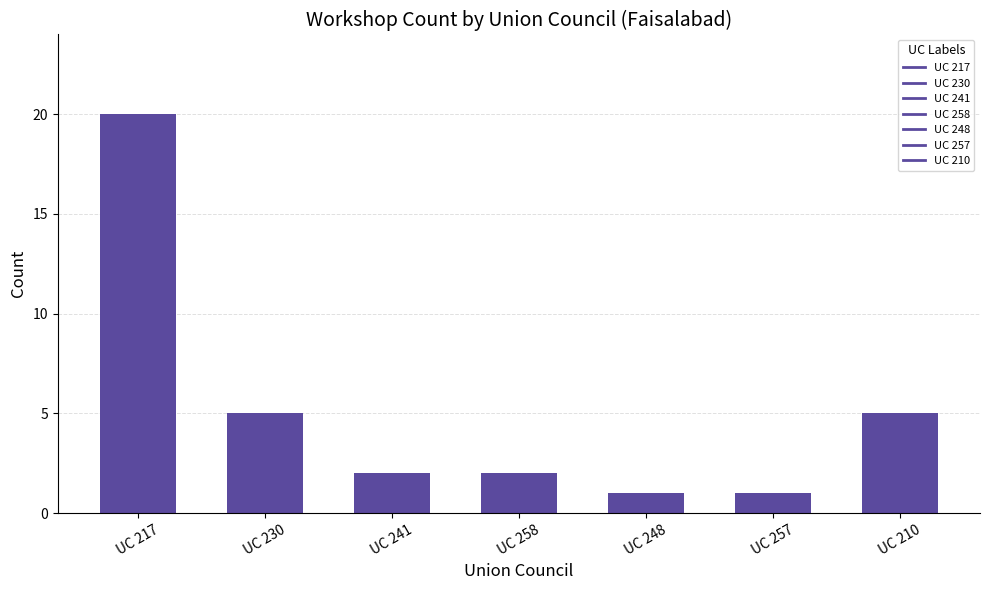

Does the chart contain stacked bars?

No